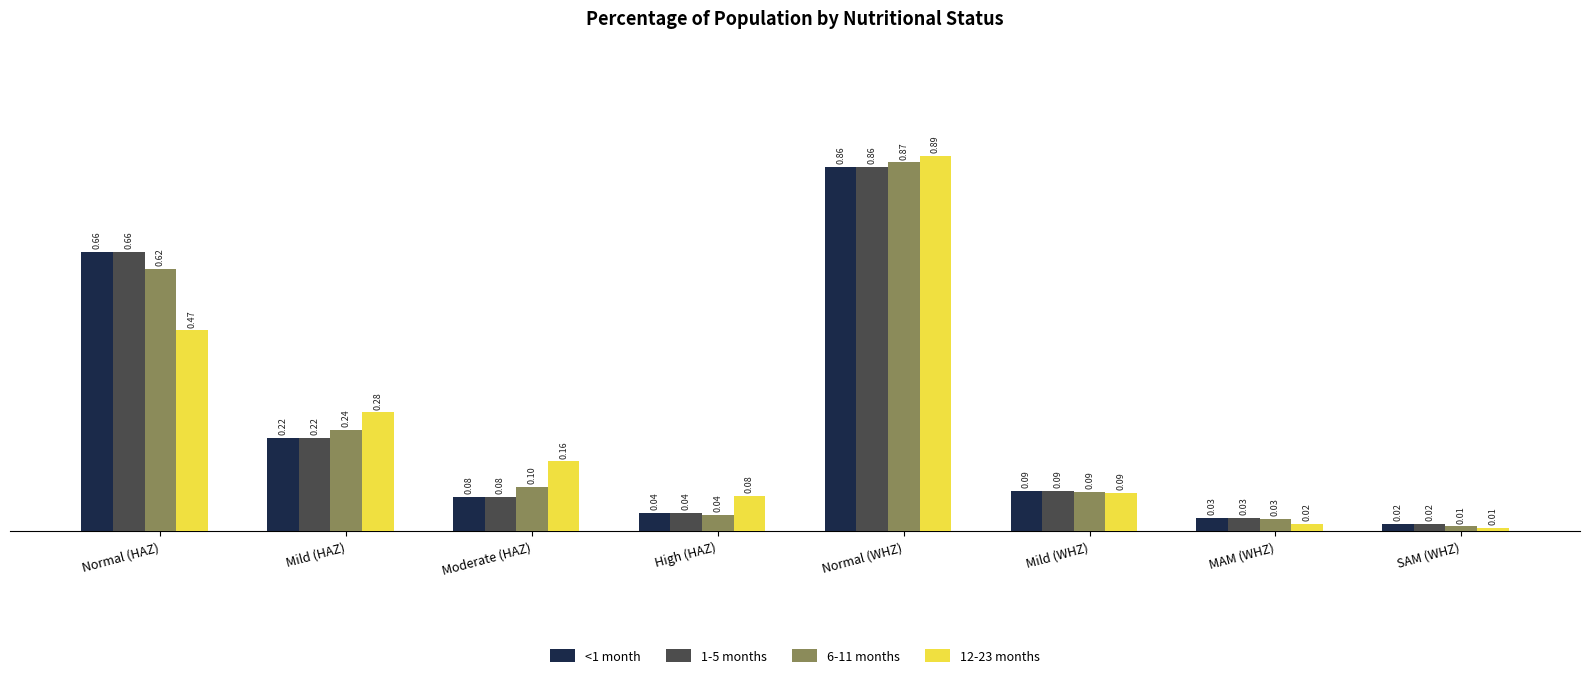

At which category is the sum across all series the highest?

Normal (WHZ)